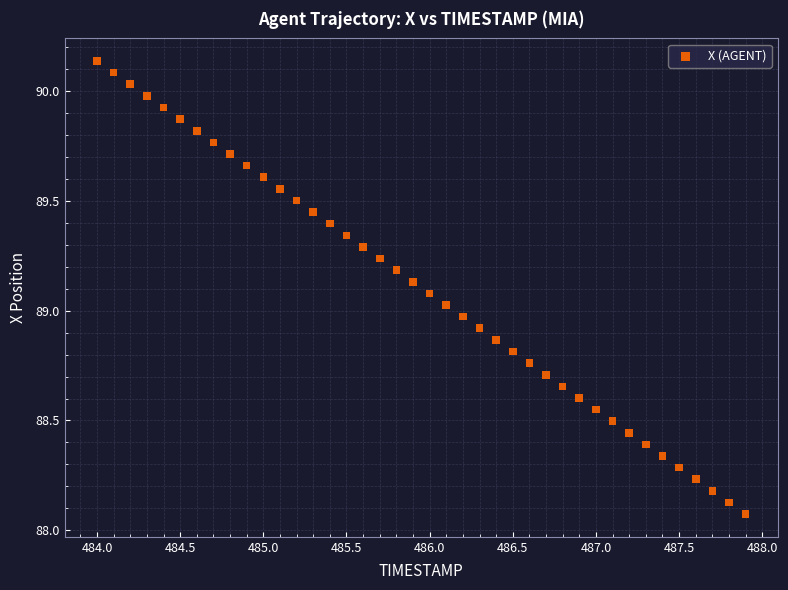

What is the range of X values (max minus min)?

3.9